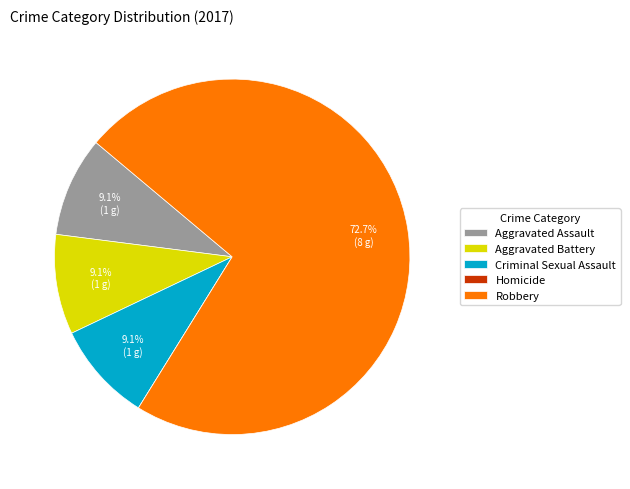

What is the largest slice in the pie chart?

Robbery